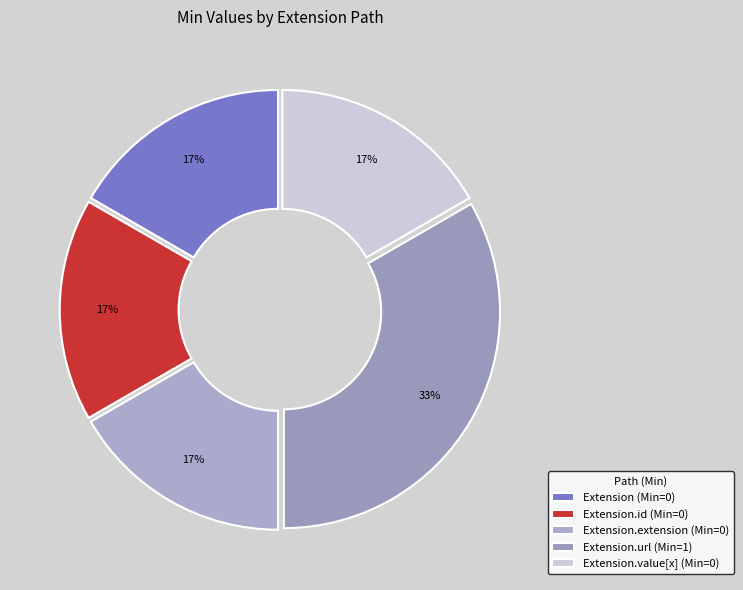

How many segments does this pie chart have?

5